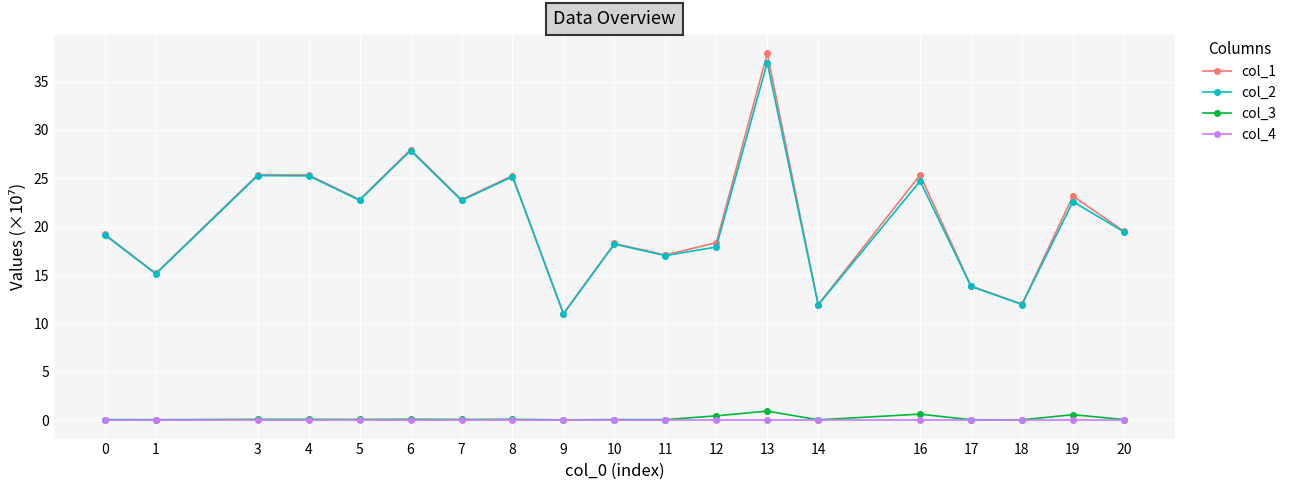

What is the greatest value displayed?

37.9